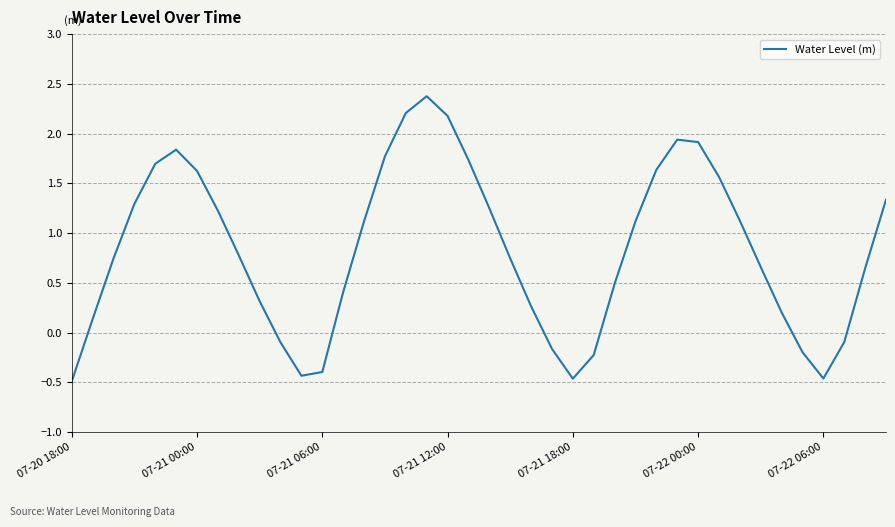

What is the smallest value displayed?

-0.5